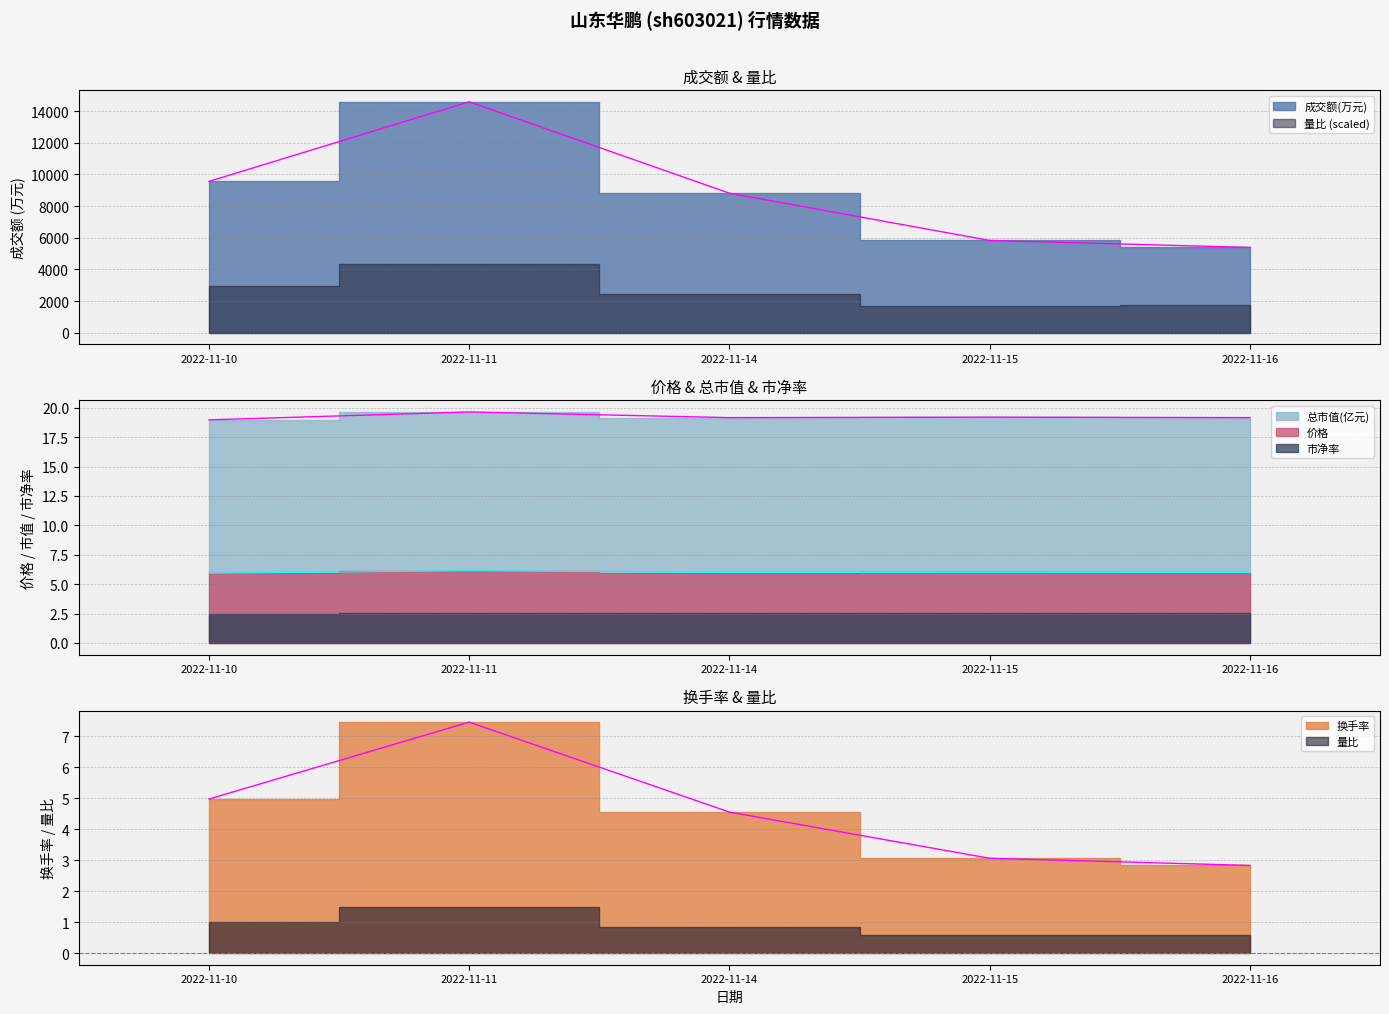

True or false: 成交额(万元) and 价格 cross at least once.

False